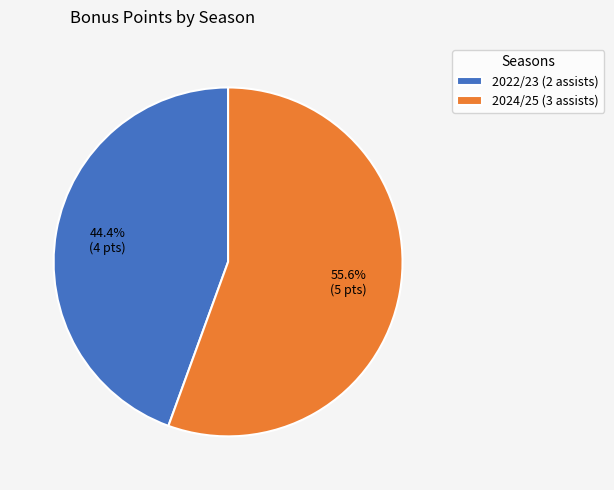

What portion of the pie excludes 2024/25 (3 assists)?

44.4%